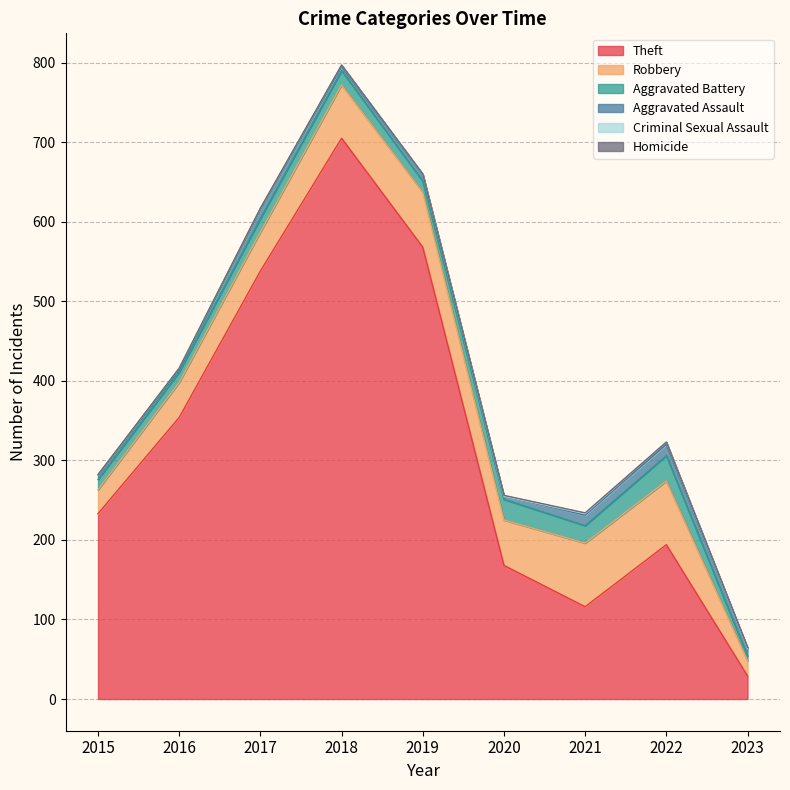

True or false: Robbery and Theft intersect in this chart.

False